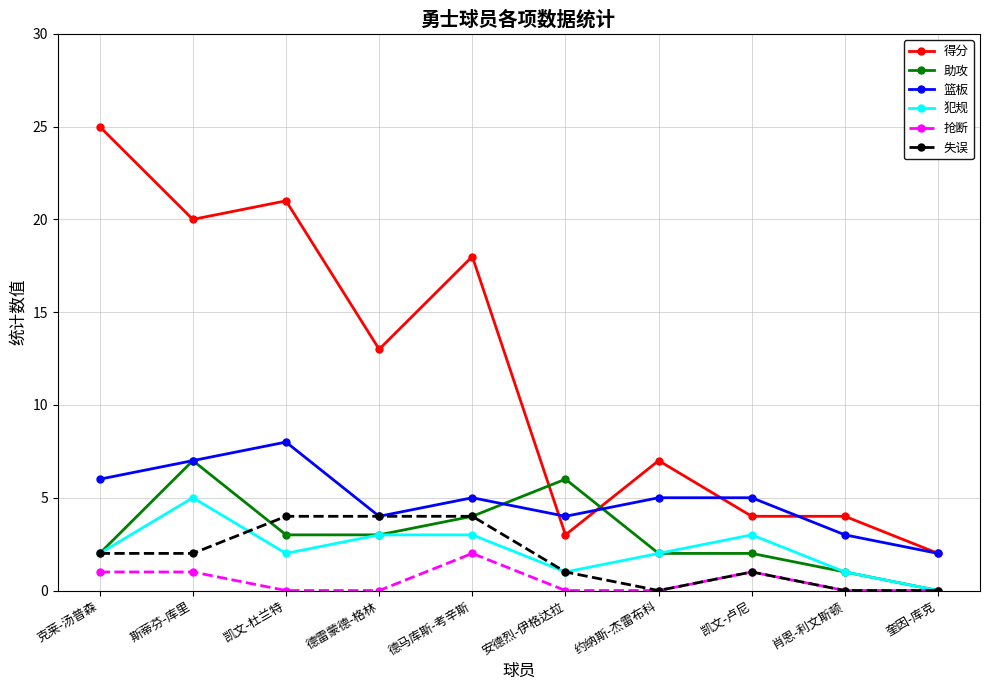

What position from the right is 安德烈-伊格达拉?

5